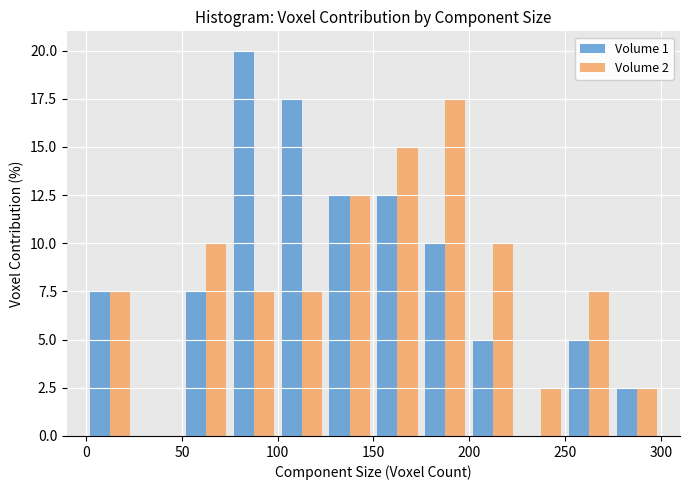

In the Volume 2 series, which range on the x-axis has the tallest bar?

175 to 200